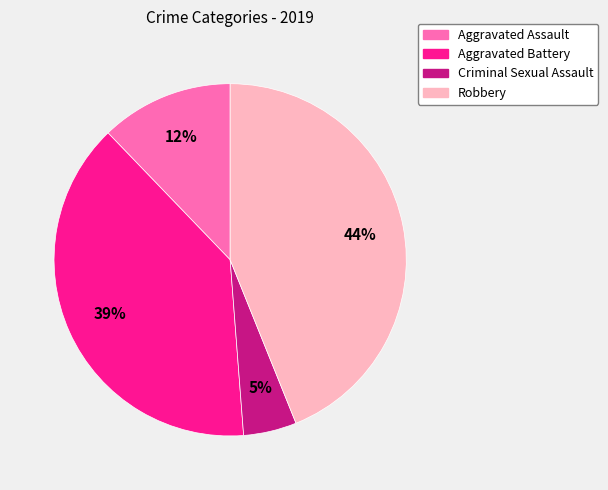

Is there any slice that represents more than half of the pie?

No